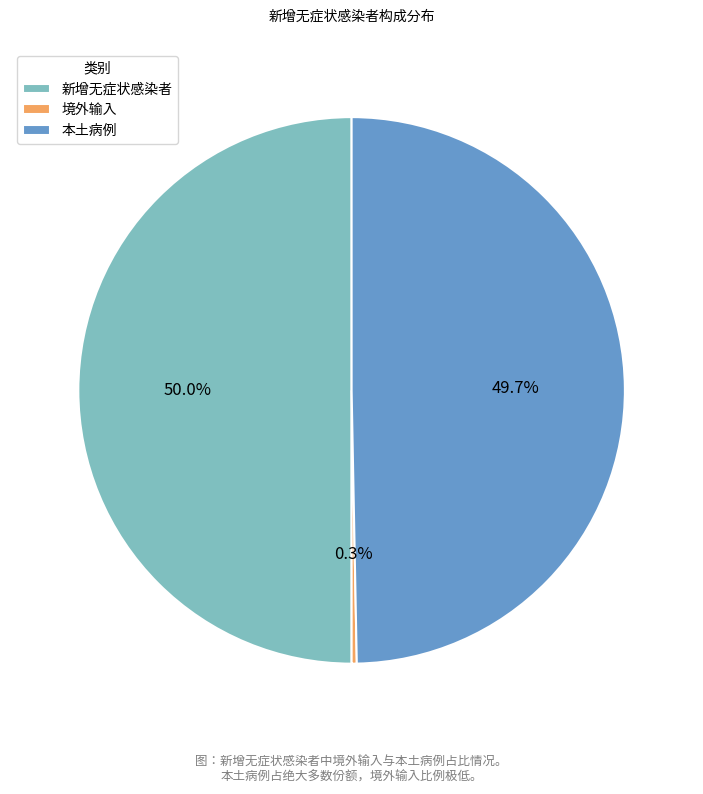

To the nearest percent, what portion does 新增无症状感染者 represent?

50%